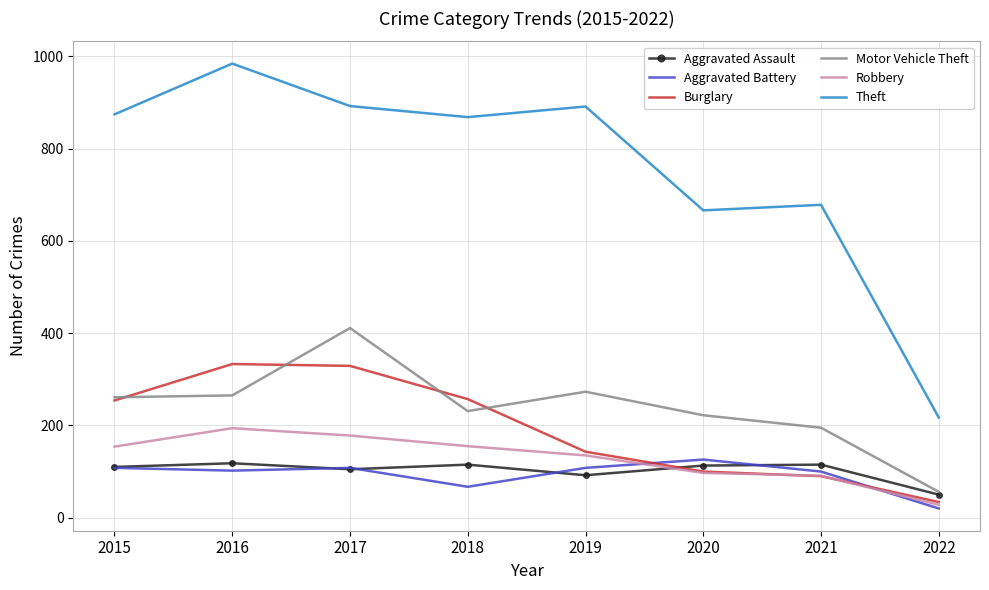

The value of Motor Vehicle Theft at 2022 is 96. True or false?

False